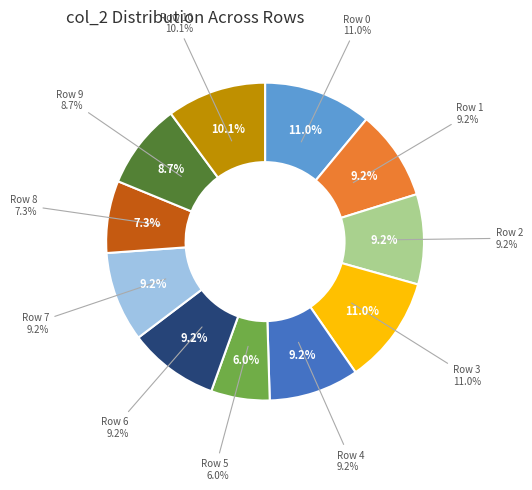

Which category has the biggest portion of the pie?

Row 0